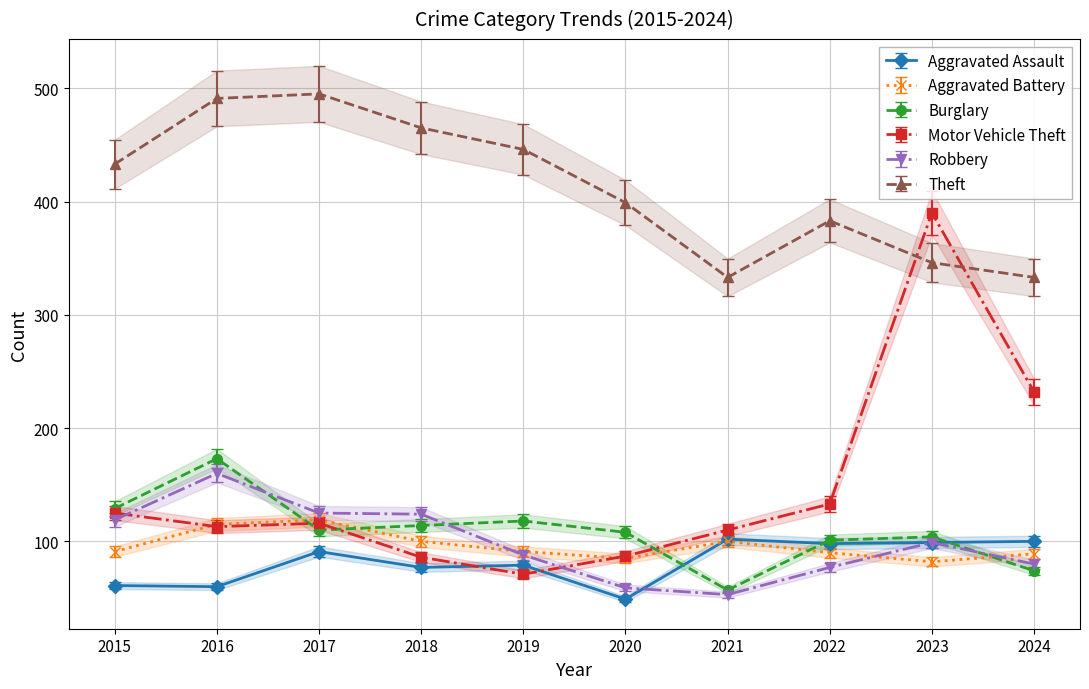

Is it true that Burglary equals 138.6 at 2023?

False